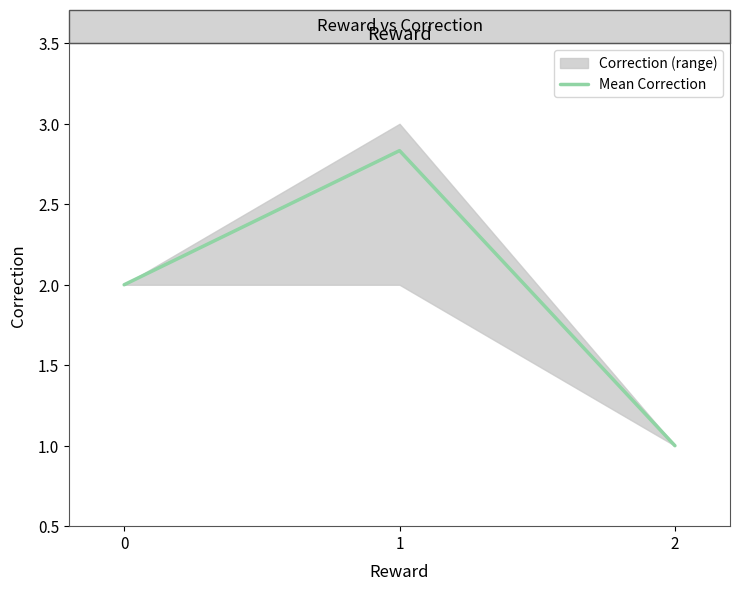

Does the chart display data point markers on the line(s)?

No